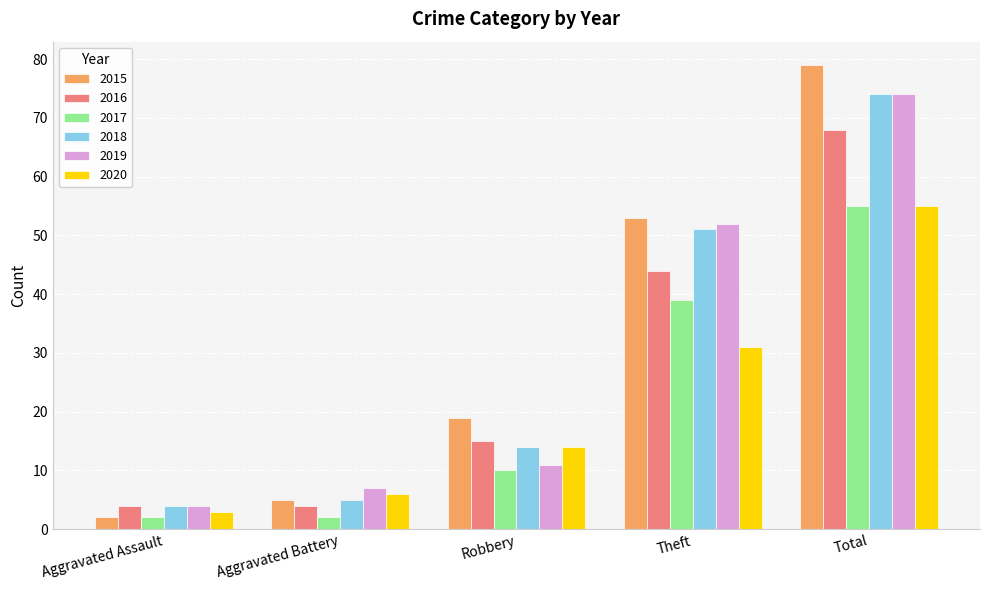

What value does the 2019 series have at Robbery?

11